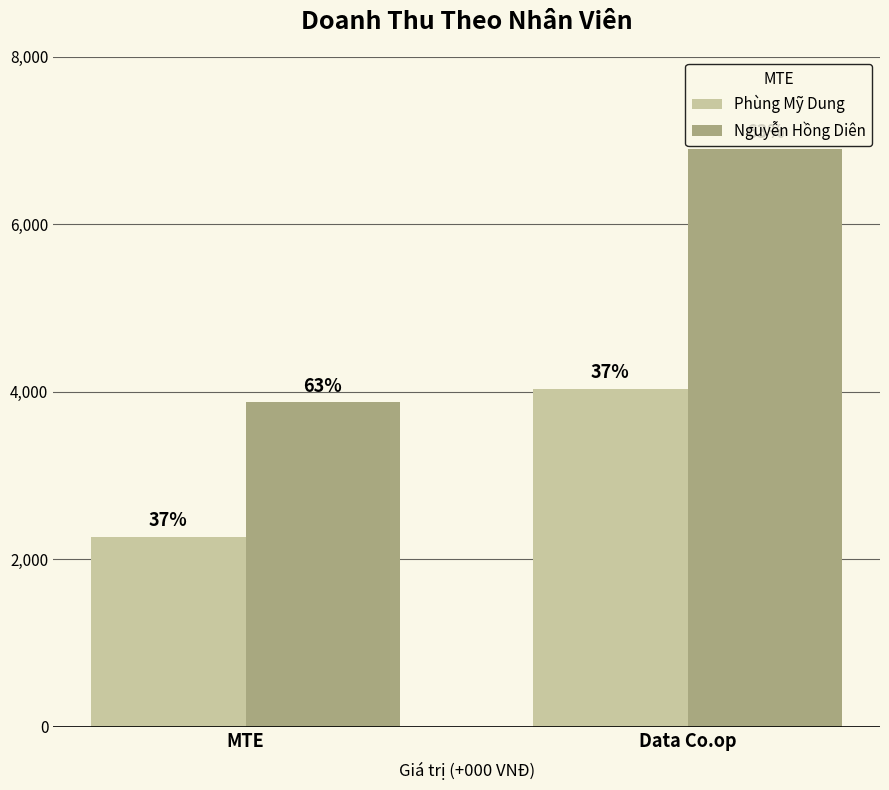

At how many categories does at least one series exceed 5881?

1